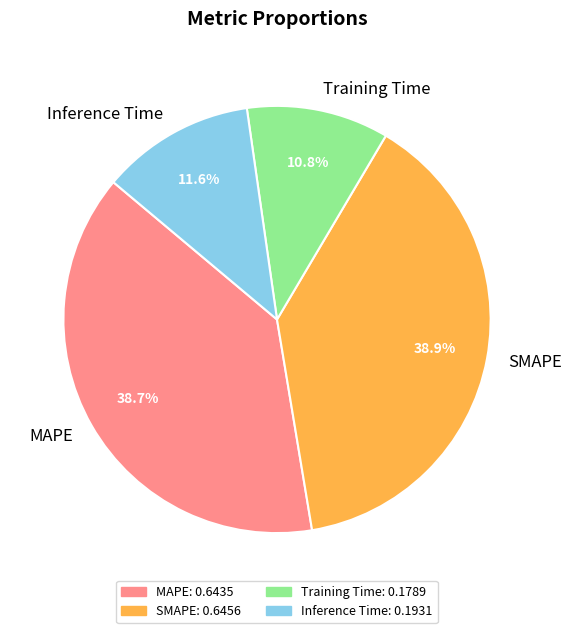

To the nearest percent, what portion does Training Time represent?

11%